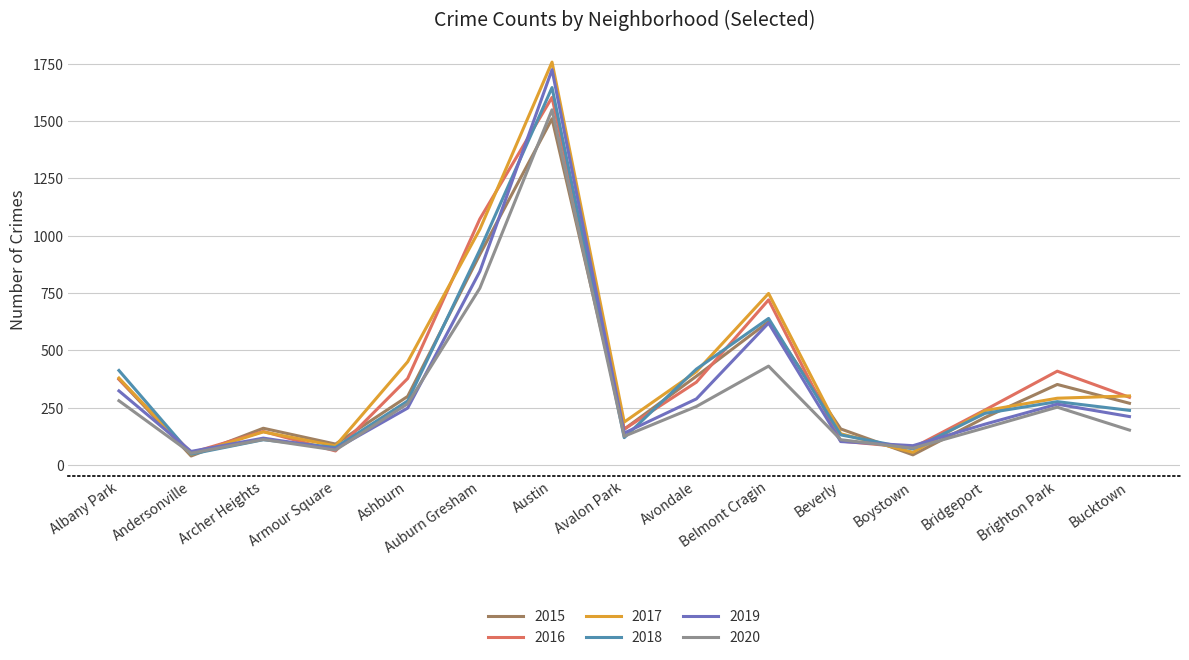

Which series ends up on top after the final intersection of 2017 and 2019?

2017